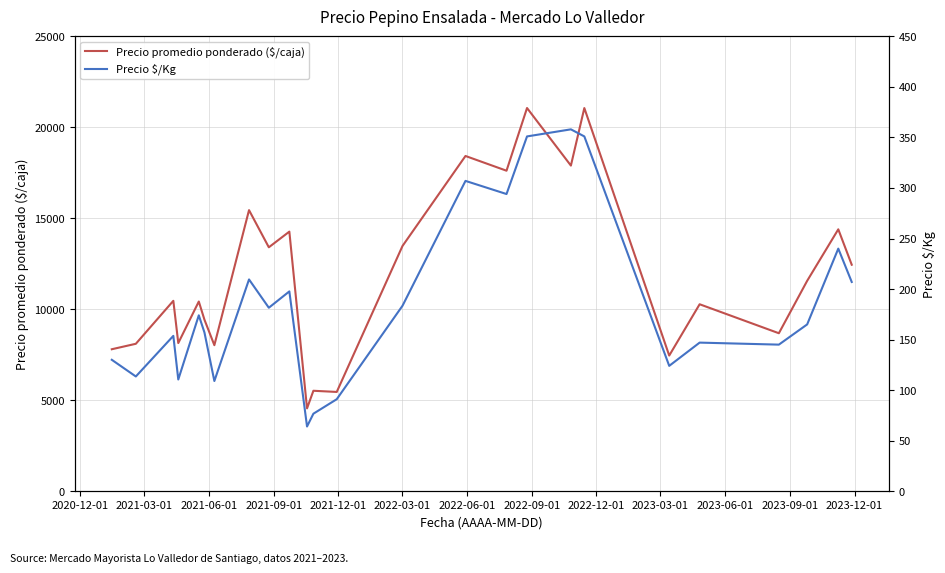

What is the value of the Precio $/Kg point at the 4th from the left?

110.5